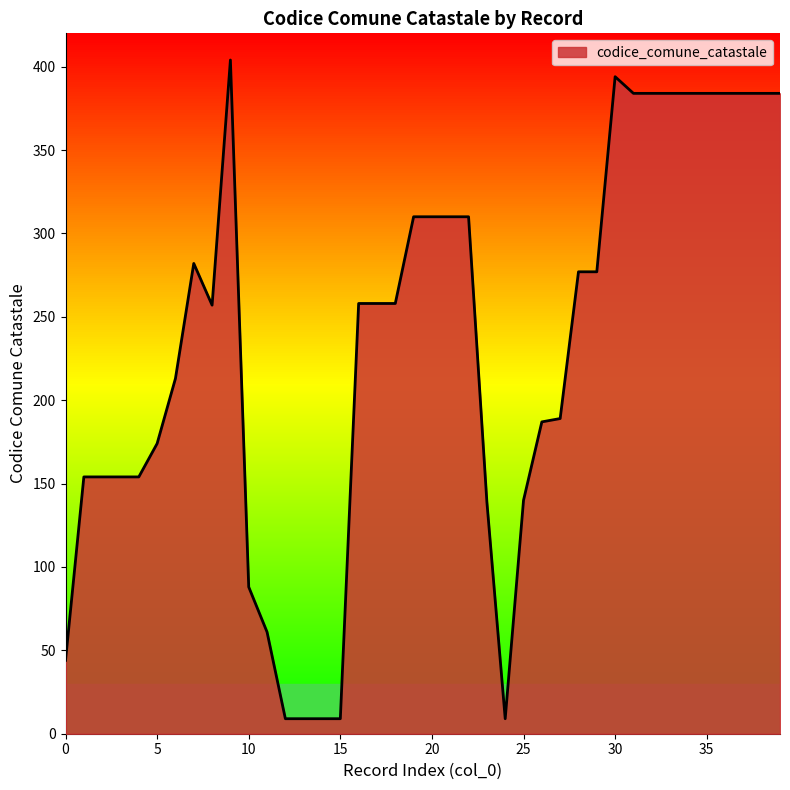

What is the greatest value displayed?

404